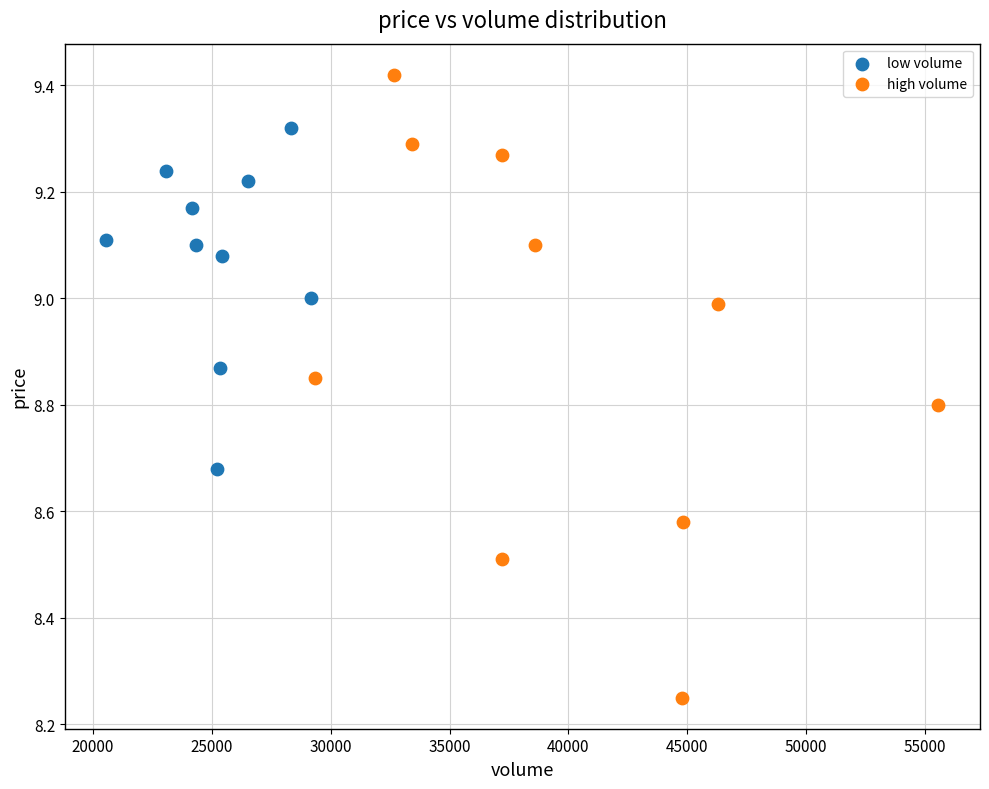

Which series has the widest spread of Y values?

high volume